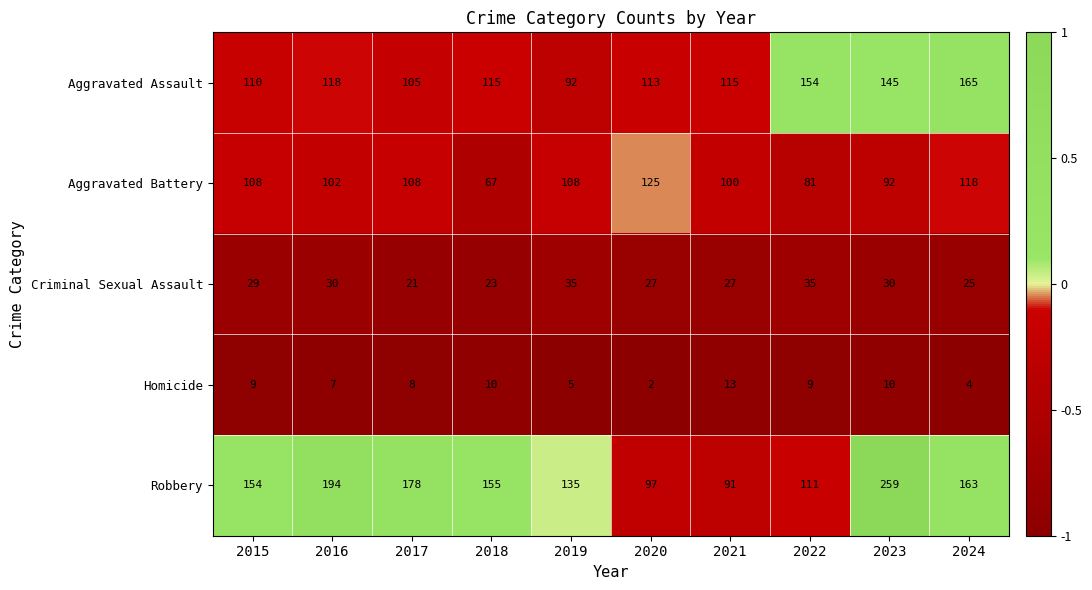

At which category is the sum across all series the highest?

2023